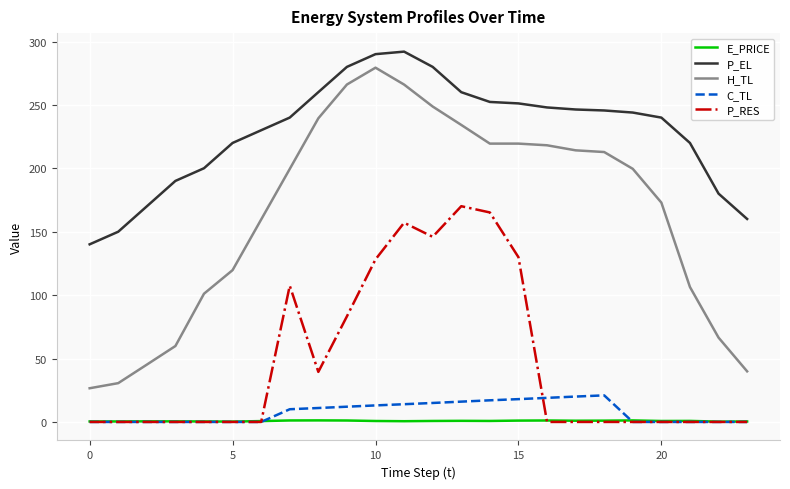

What is the maximum value for P_RES?

170.1